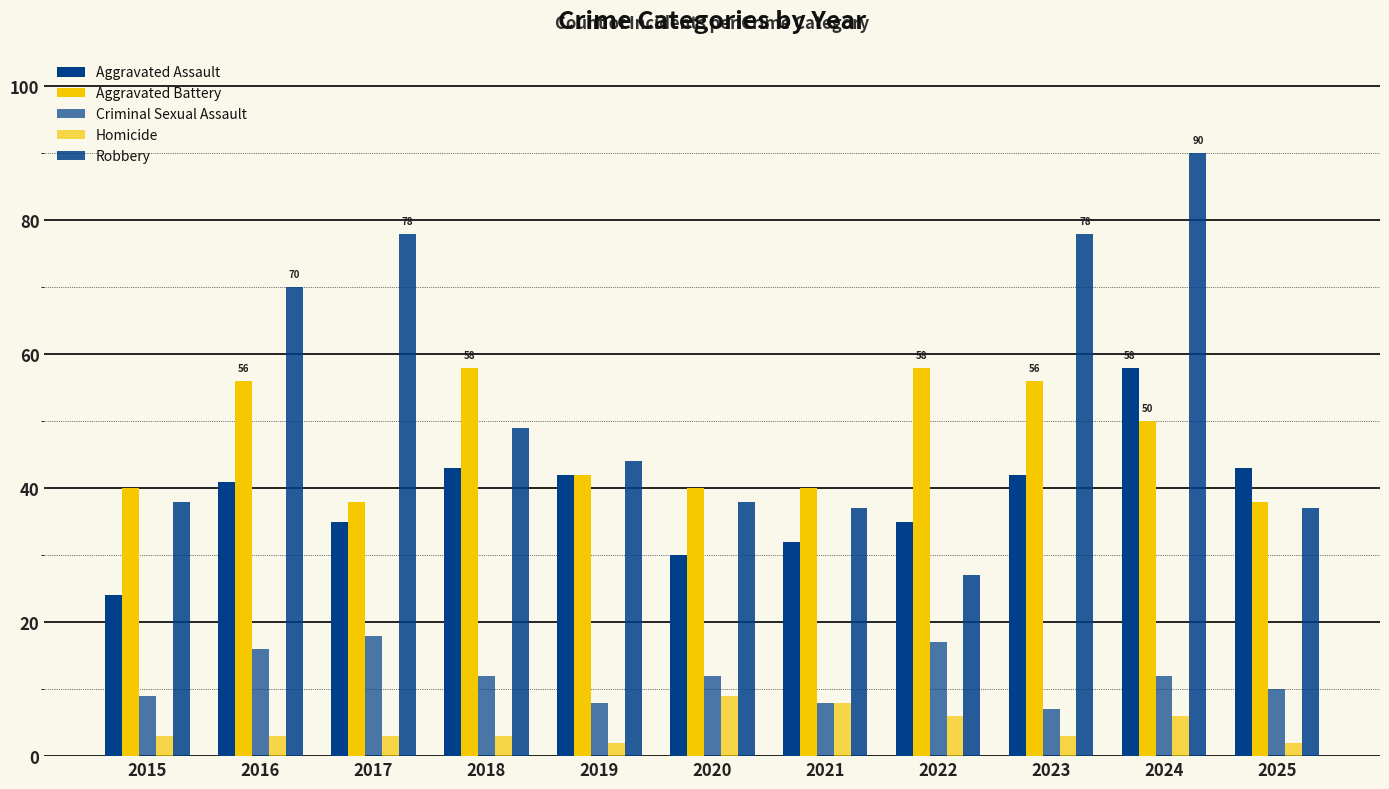

Does the chart contain any negative values?

No